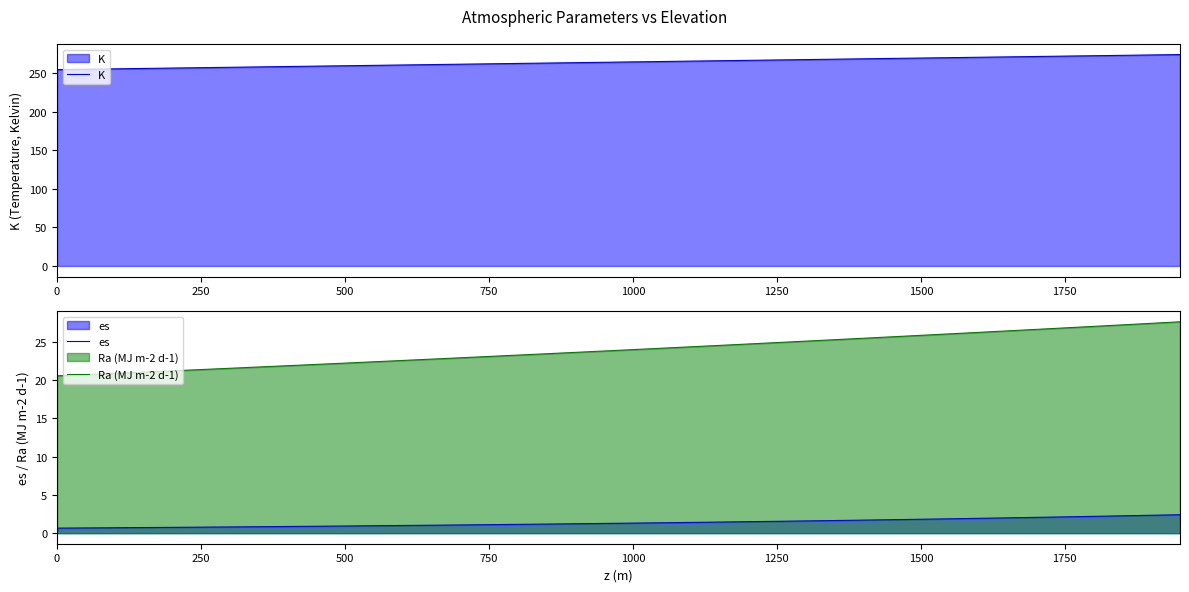

True or false: Ra (MJ m-2 d-1) and es cross at least once.

False